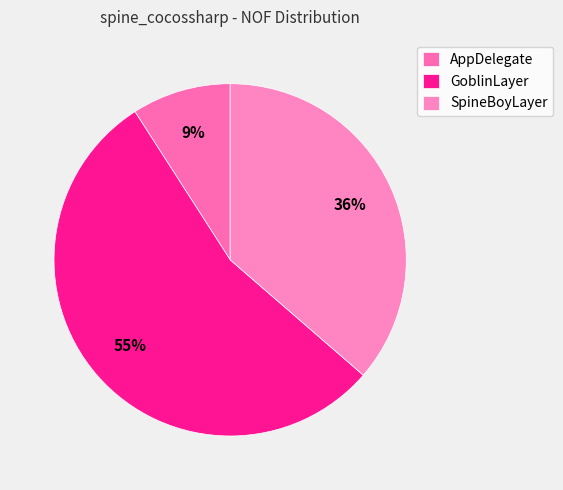

To the nearest percent, what percentage of the pie is GoblinLayer?

55%